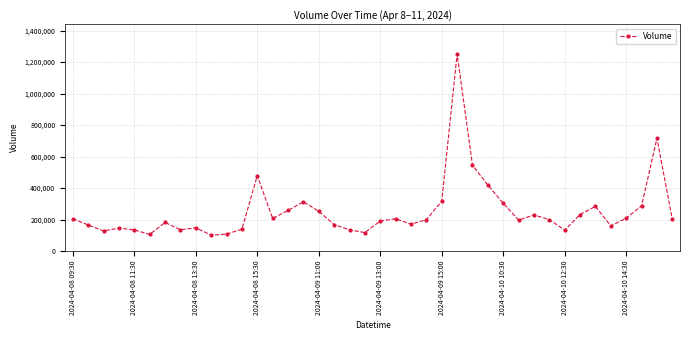

What is the value of the 11th point from the left?

107870